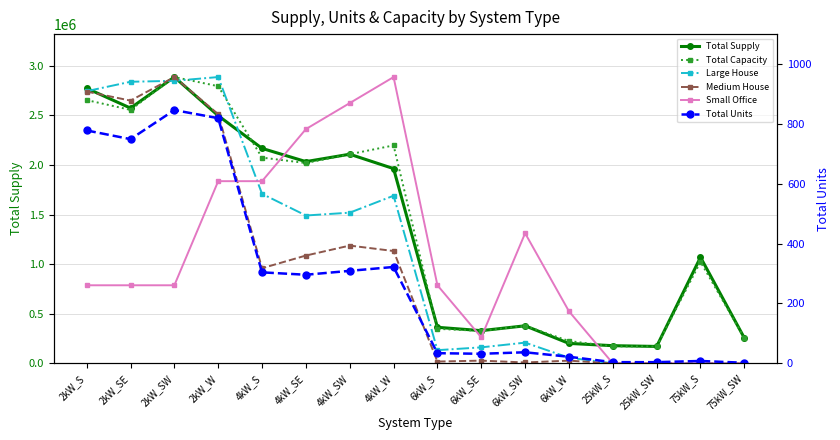

Where is Large House nearest to the value 1442931?

4kW_SE